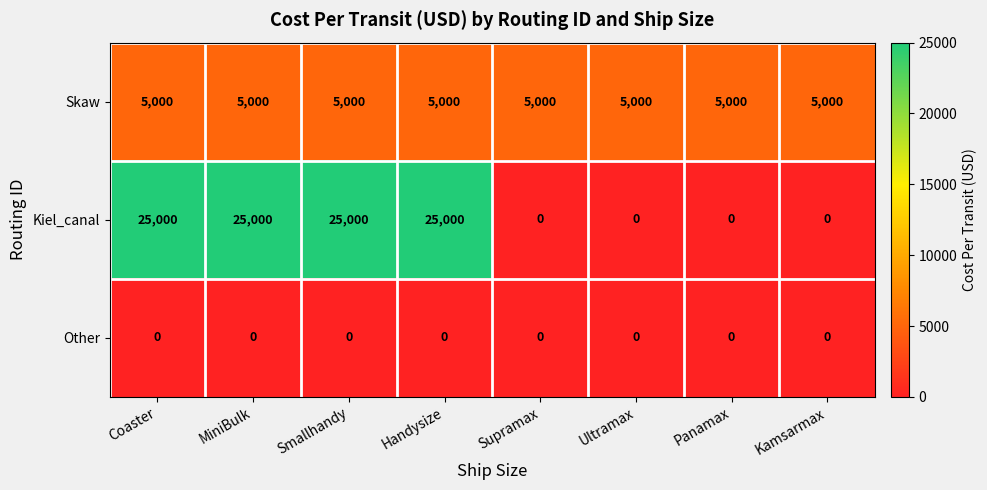

How many data points does each series have?

8